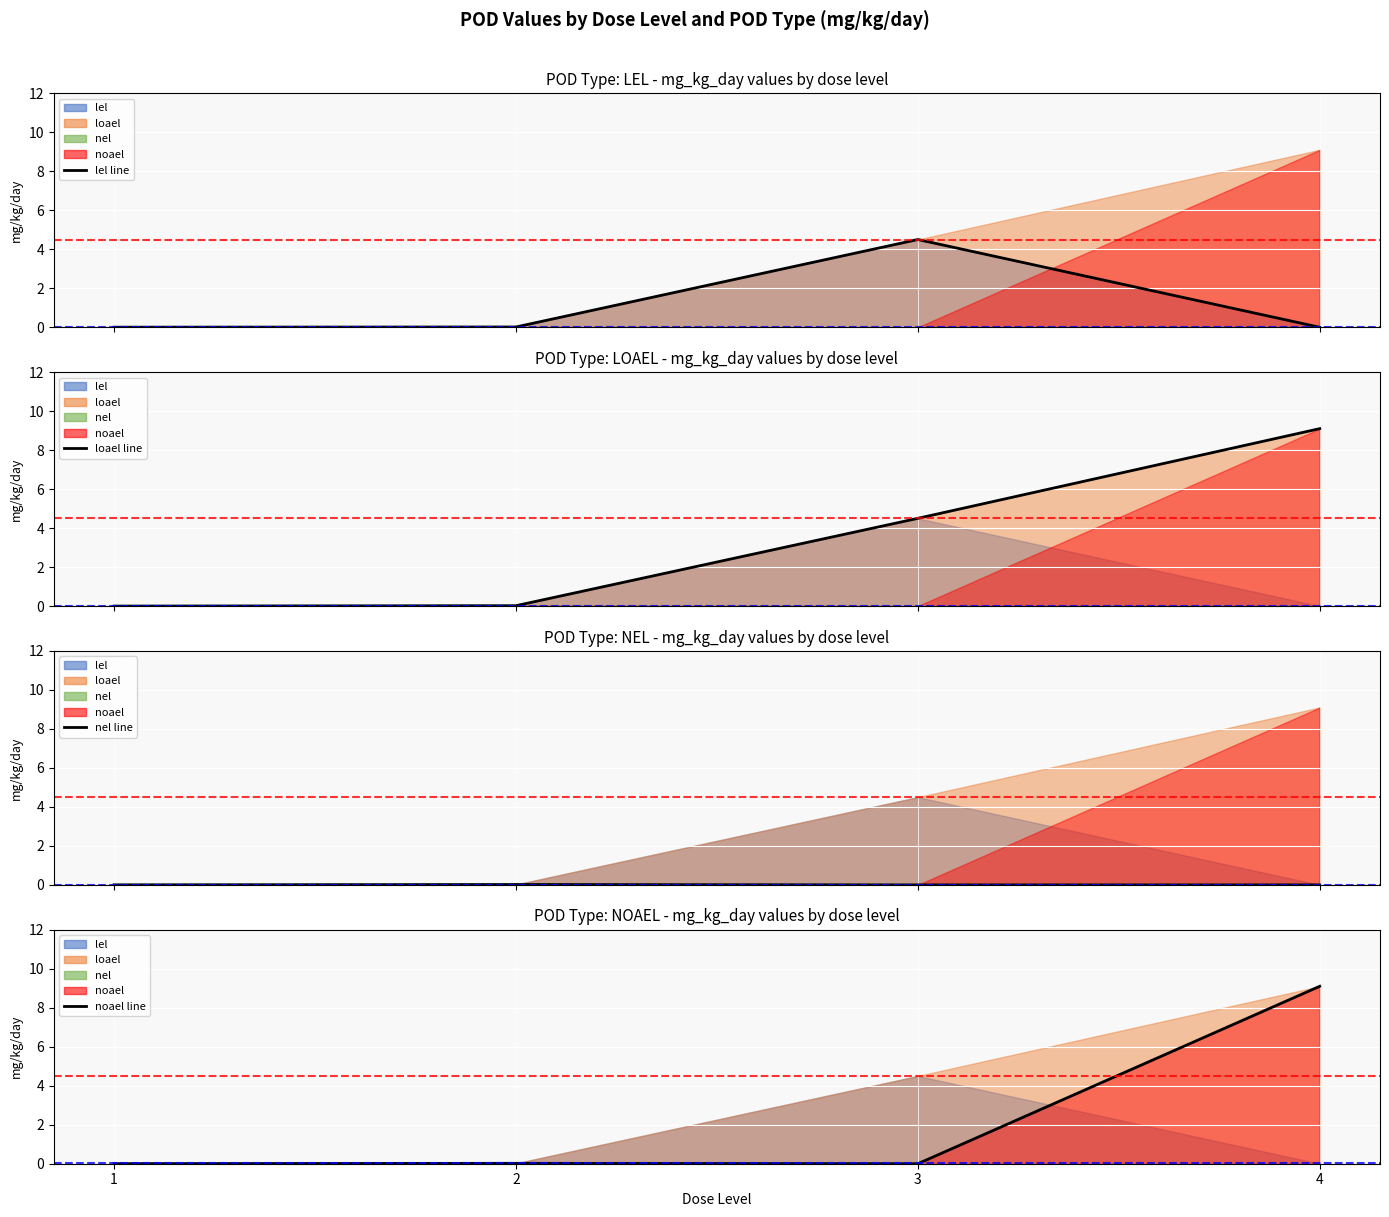

Which series changed the most between 3 and 4?

noael level